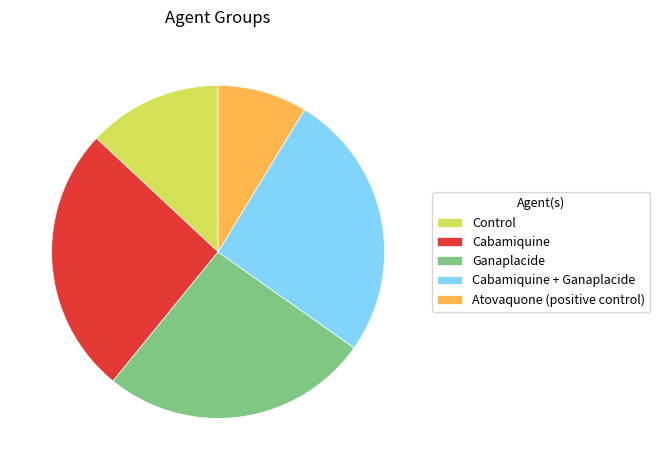

What is the smallest slice in the pie chart?

Atovaquone (positive control)